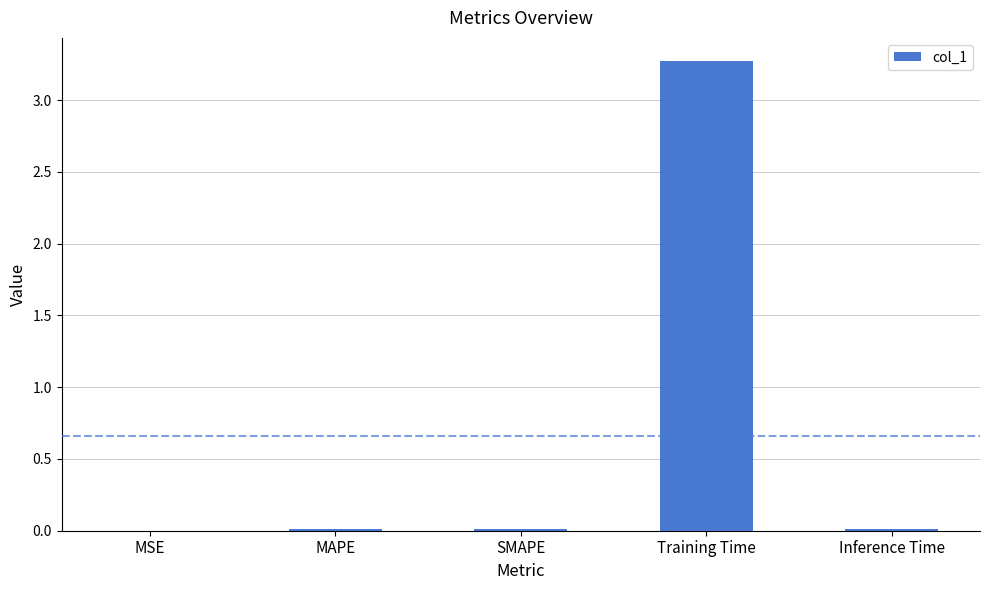

Which category has the highest value across all series?

Training Time